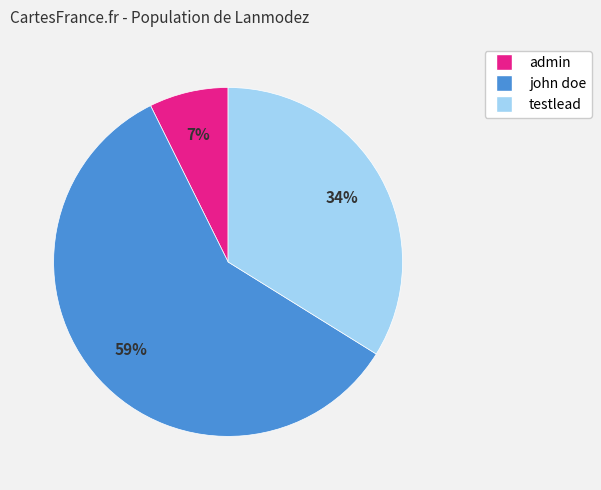

Which category has the biggest portion of the pie?

john doe